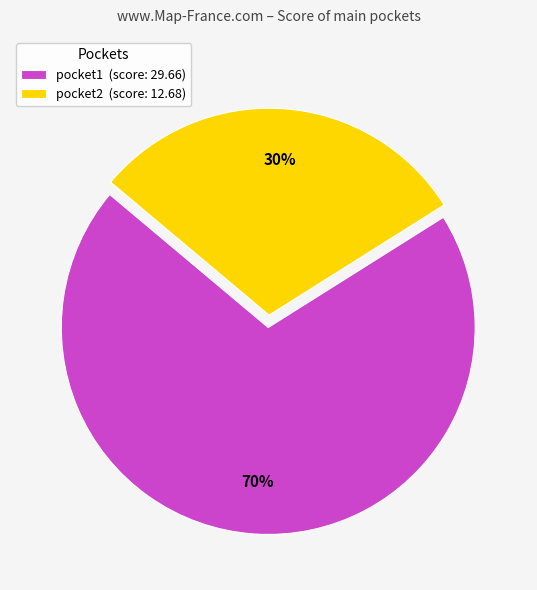

Is pocket1 the majority of the pie?

Yes